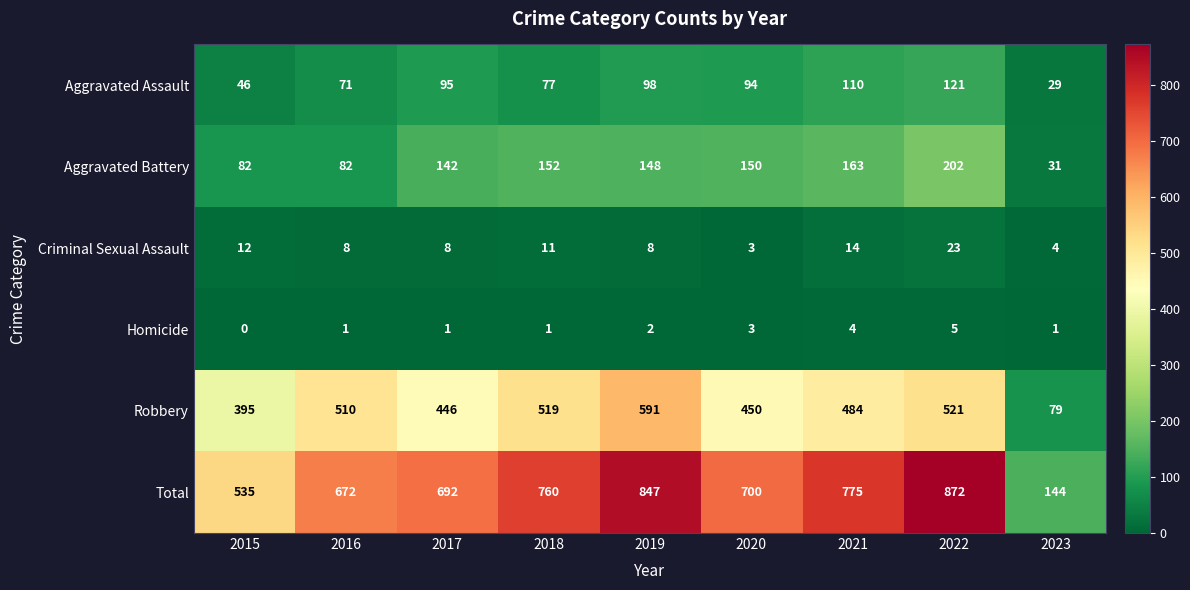

Which series has the largest total across all categories?

Total